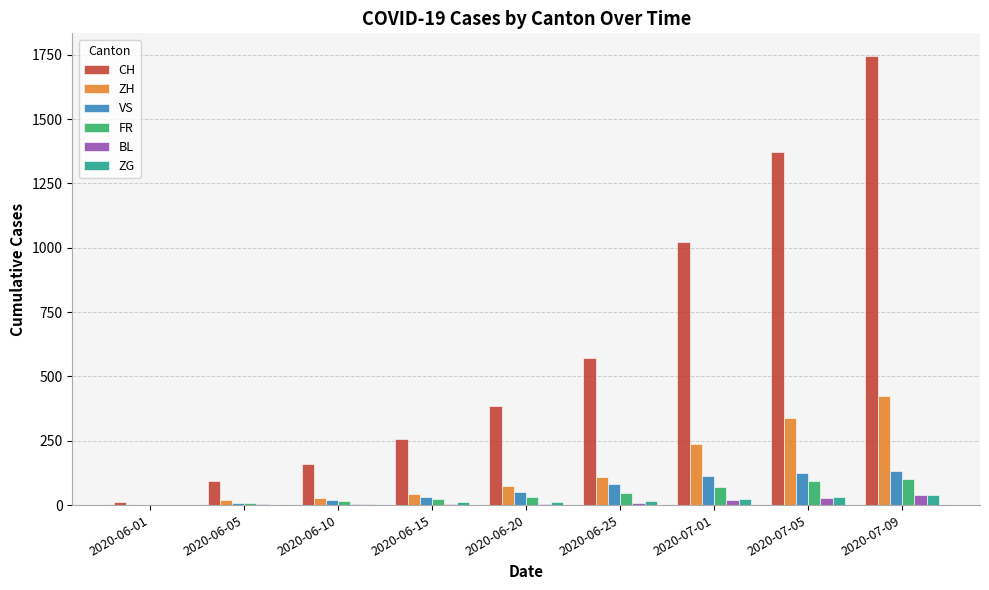

What is the maximum value shown in the chart?

1746